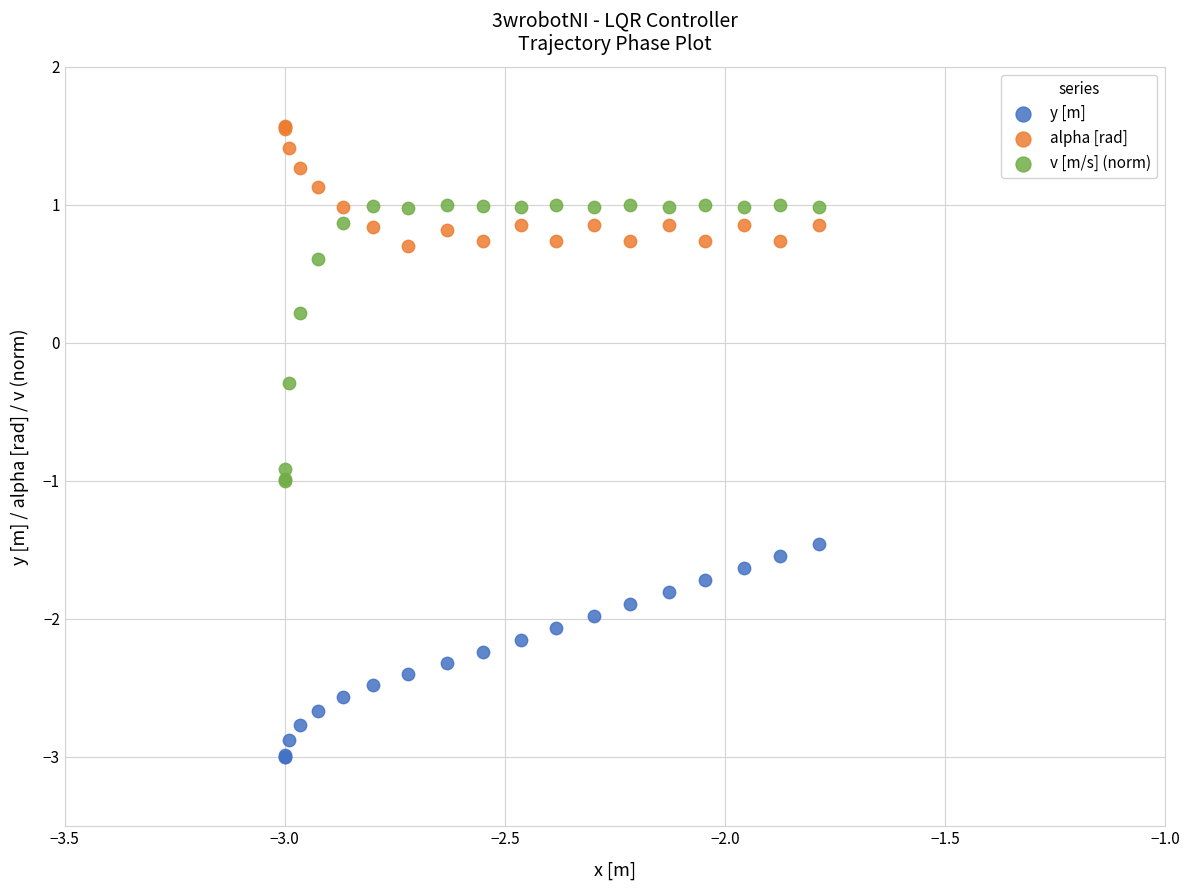

Which series contains the highest Y value?

alpha [rad]